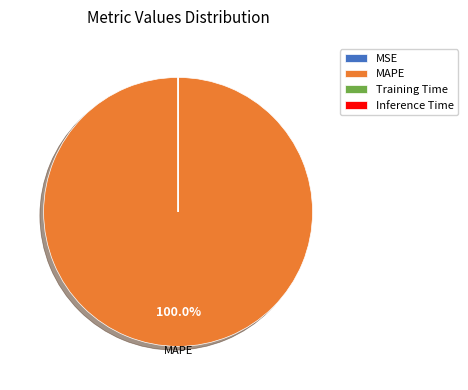

Does MAPE account for over 50% of the chart?

Yes